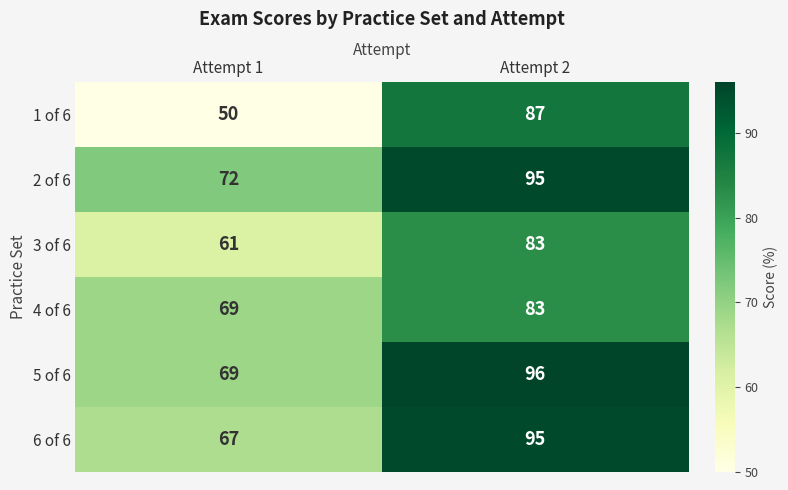

What is the maximum value shown in the chart?

96